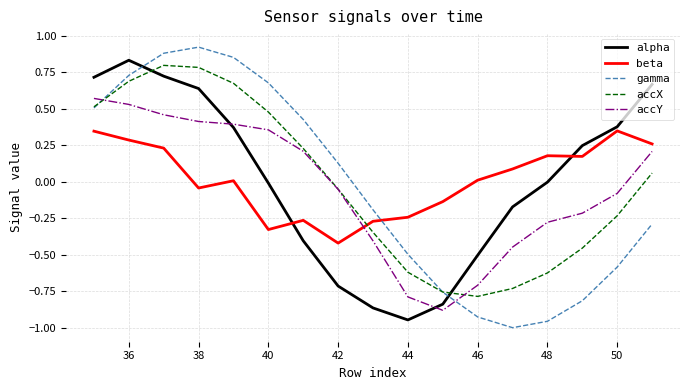

Which series has the widest spread of values?

gamma